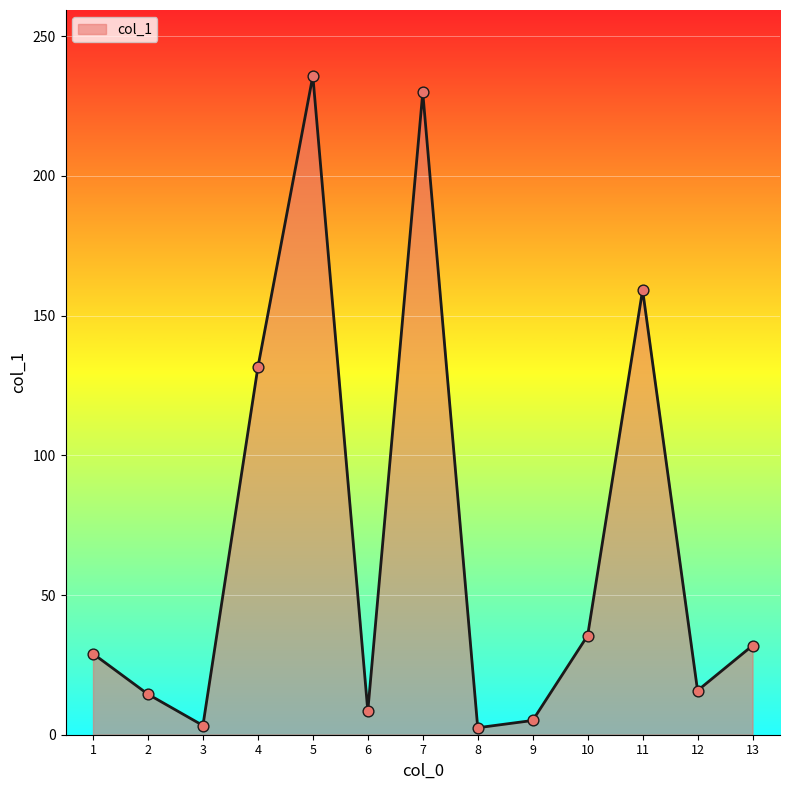

What is the change in value from 6 to 12?

+7.3